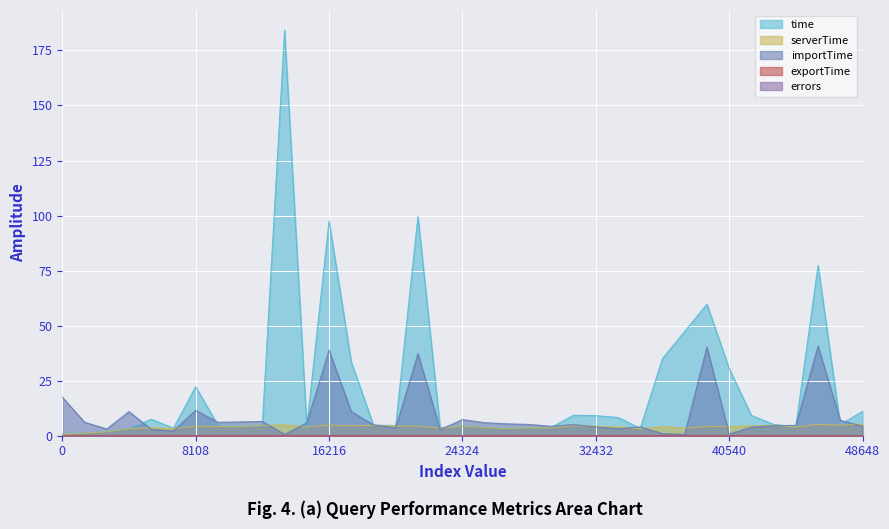

How many values in the time series exceed 4?

26